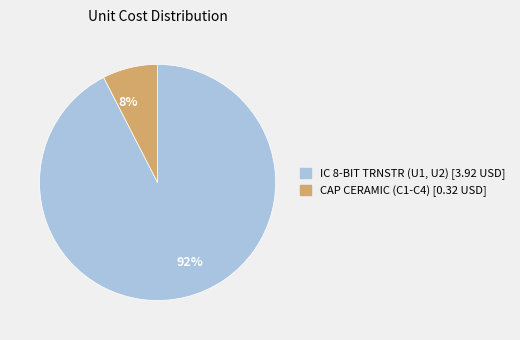

Rank the categories by value from highest to lowest.

IC 8-BIT TRNSTR (U1, U2), CAP CERAMIC (C1-C4)